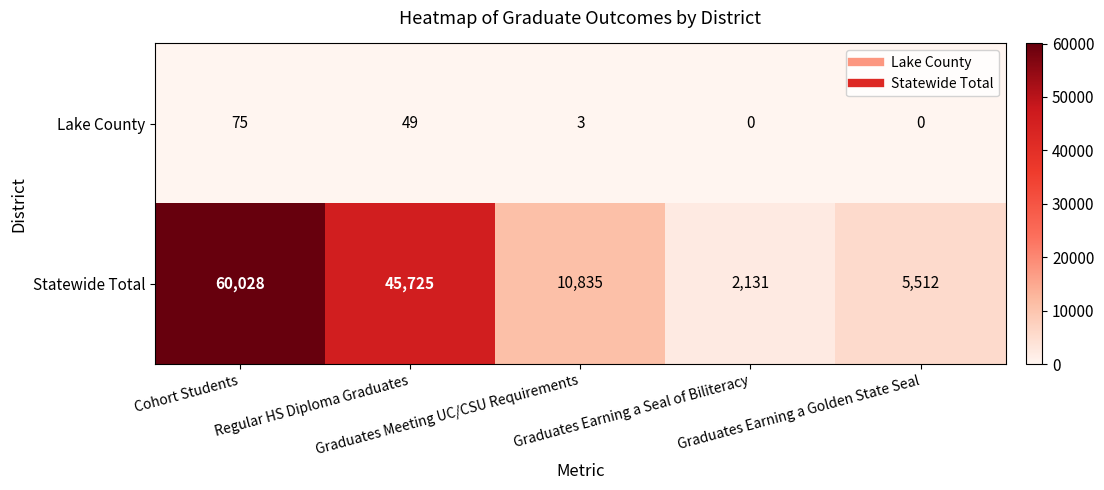

Which series has the largest range (max minus min)?

Statewide Total